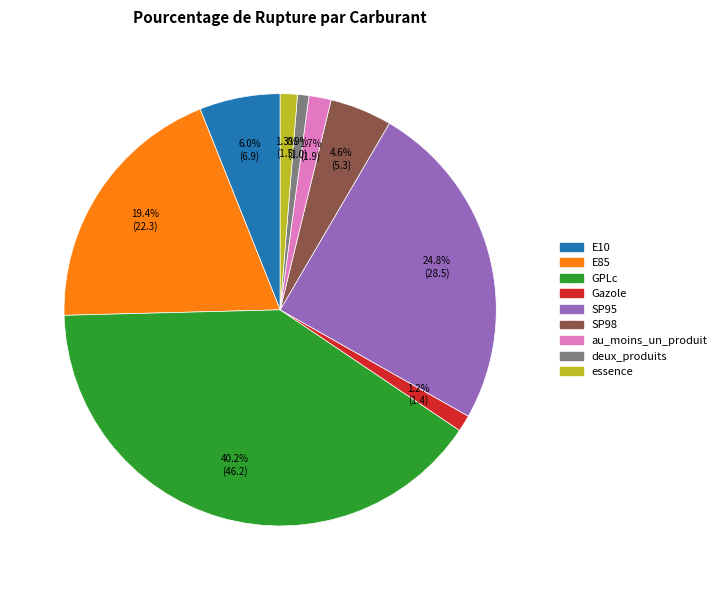

Combined, what portion of the pie is SP98 and au_moins_un_produit?

6.3%